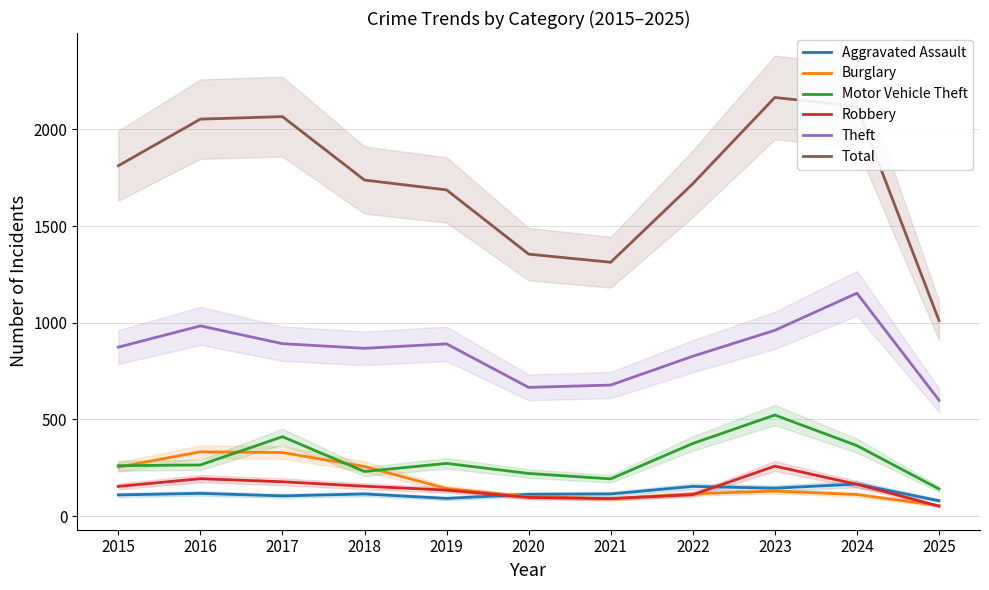

Where do Motor Vehicle Theft and Burglary first cross each other?

2015 and 2016